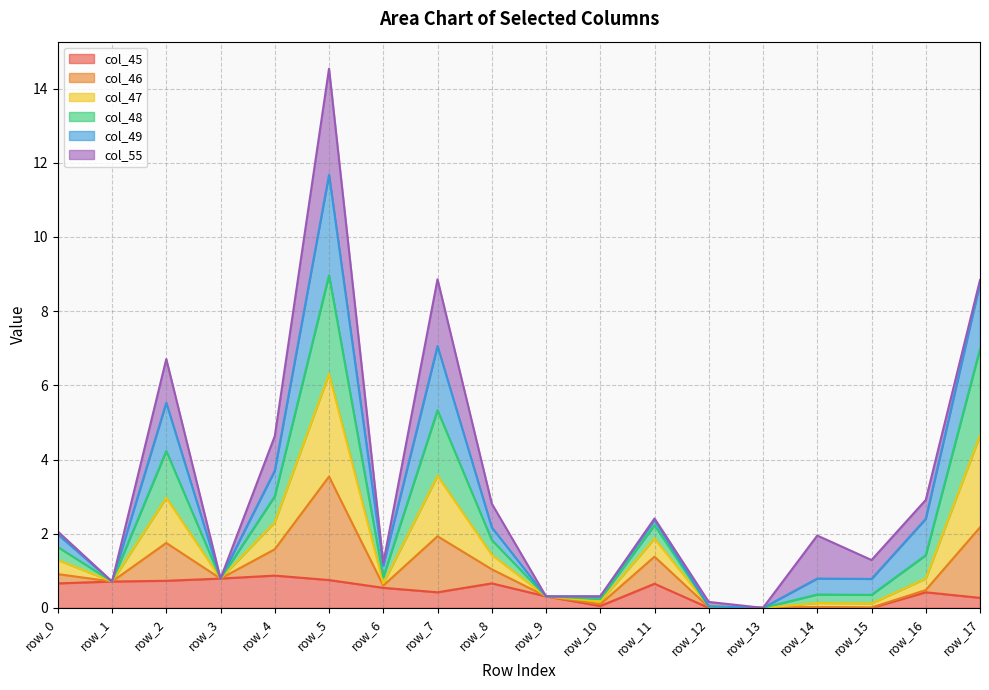

At which category is the sum across all series the highest?

row_5